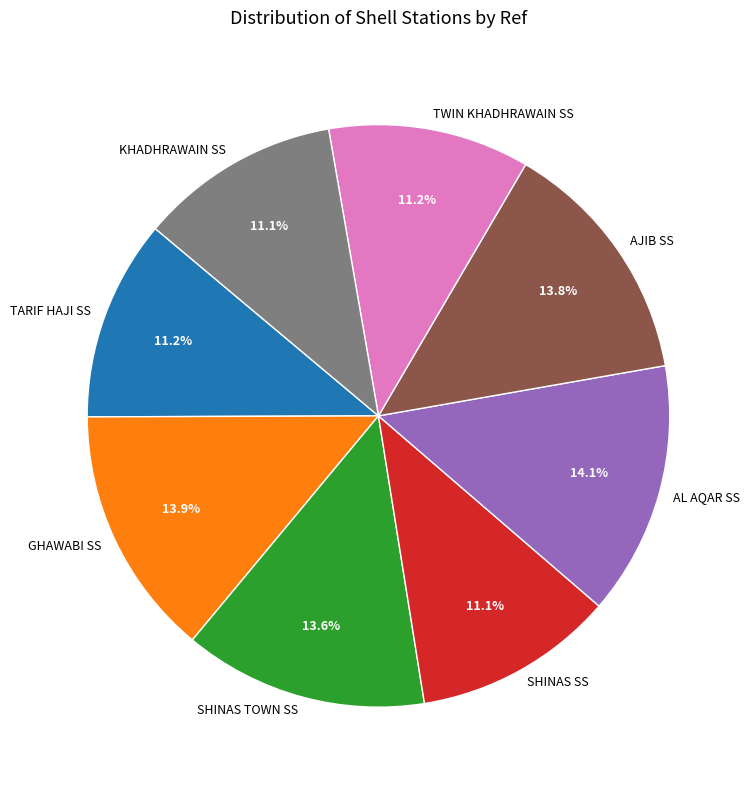

Is the sum of GHAWABI SS and SHINAS TOWN SS greater than half?

No